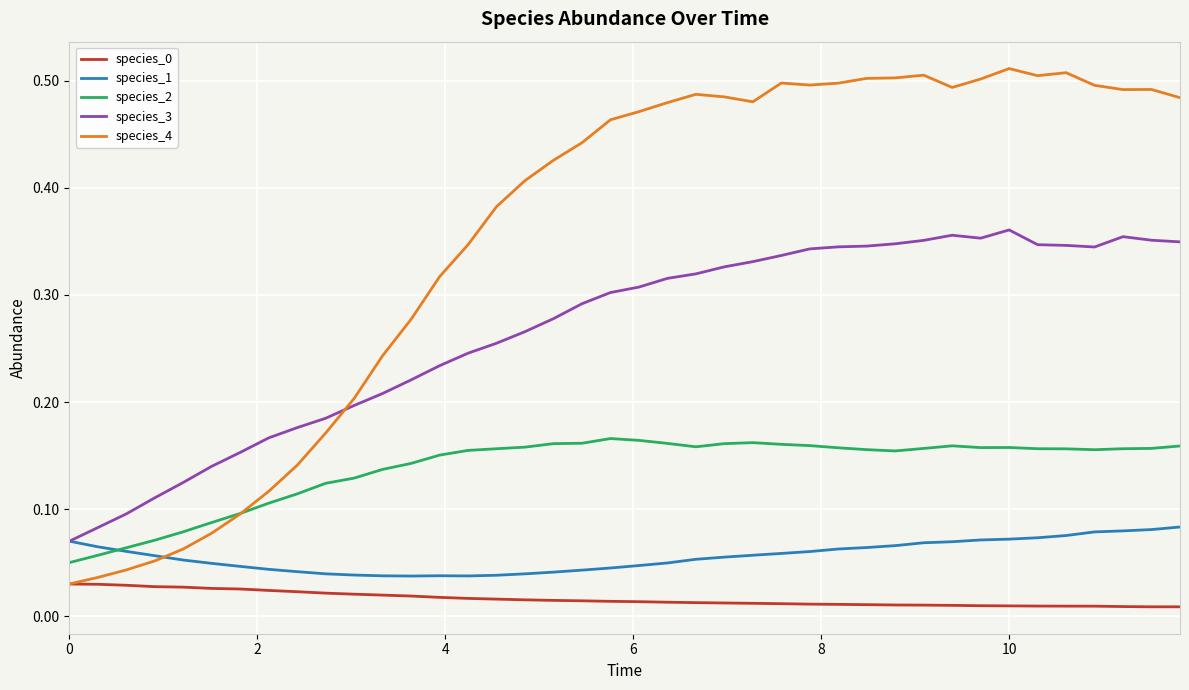

Which series has the largest total across all categories?

species_4